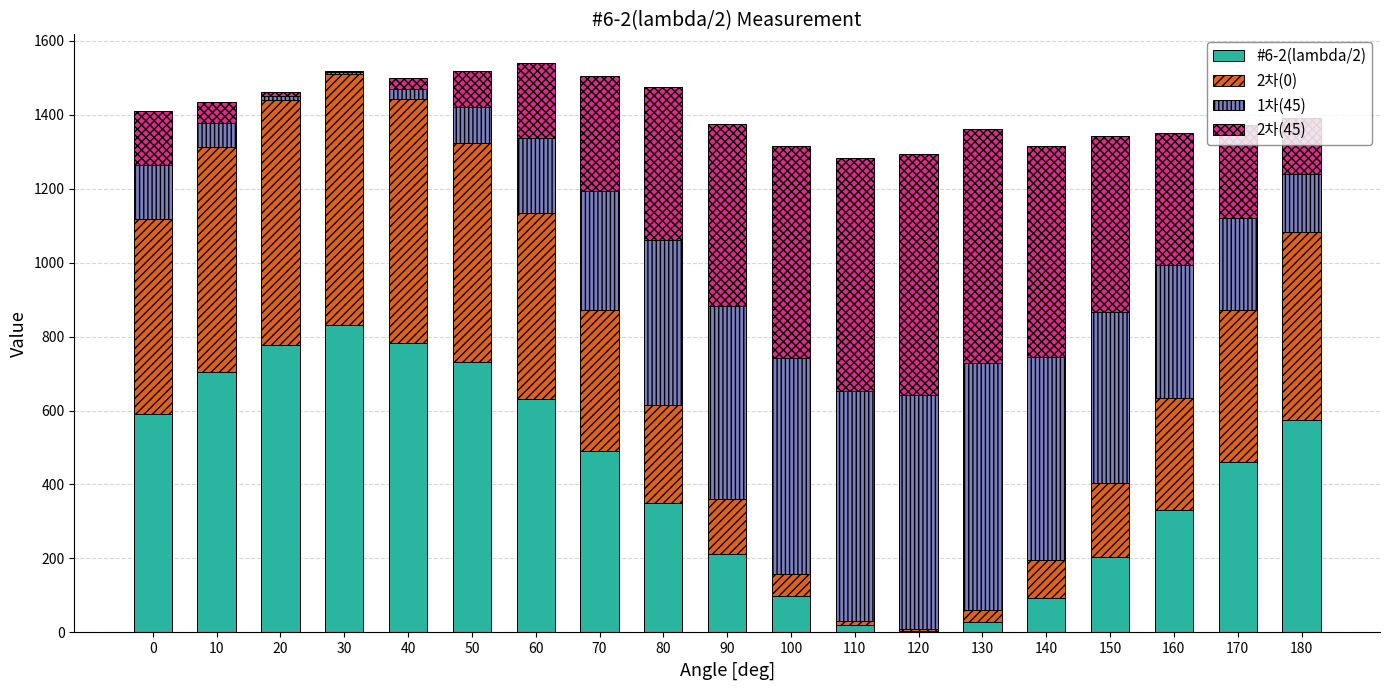

The #6-2(lambda/2) series shows 899 at 0. True or false?

False